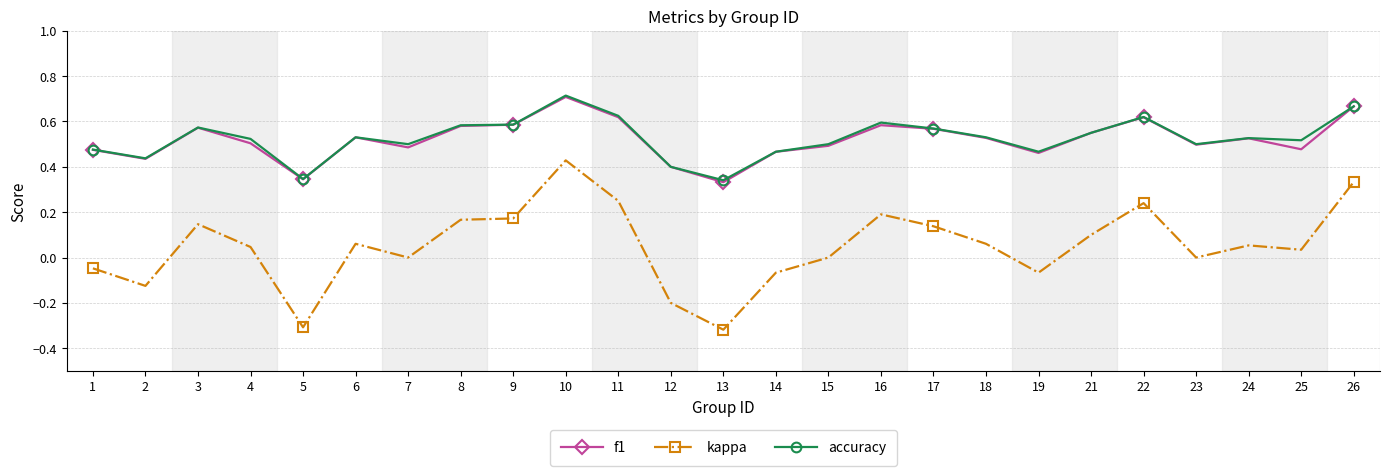

True or false: kappa has a value of -0.0 at 19.

False